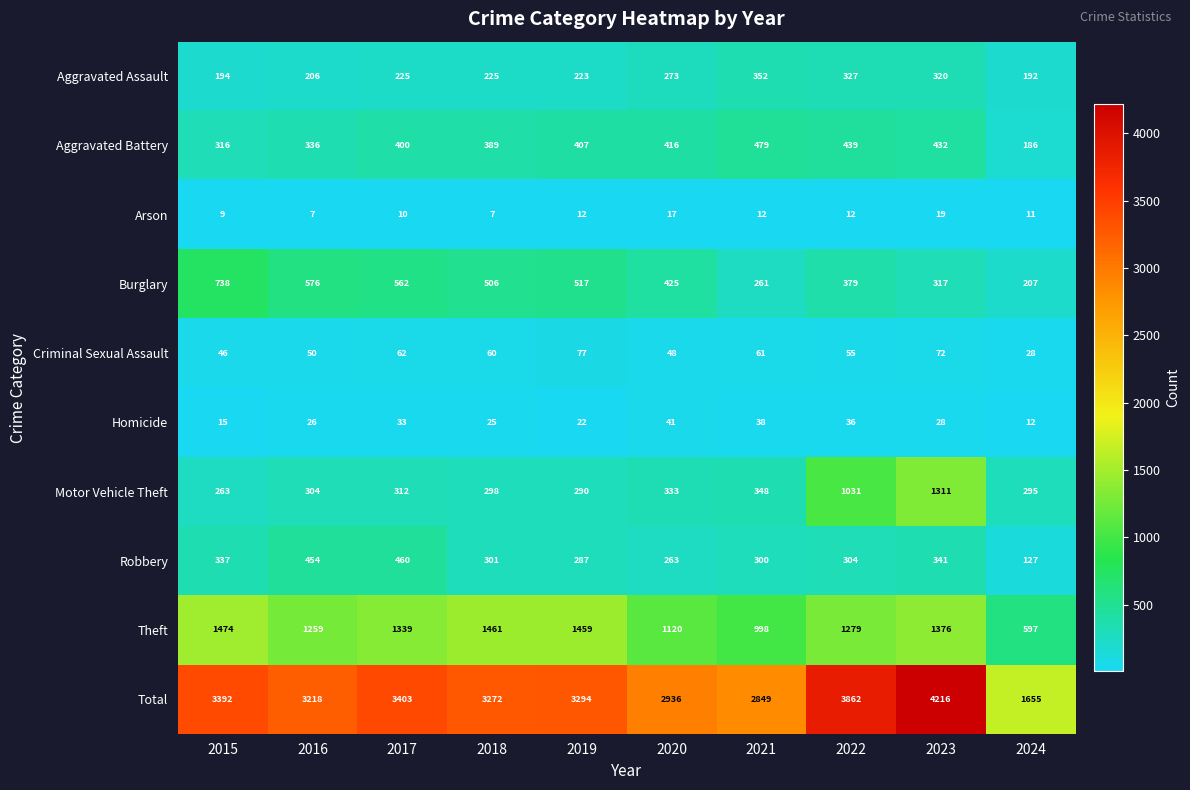

Read the Burglary value at 2015, to the nearest 100.

700